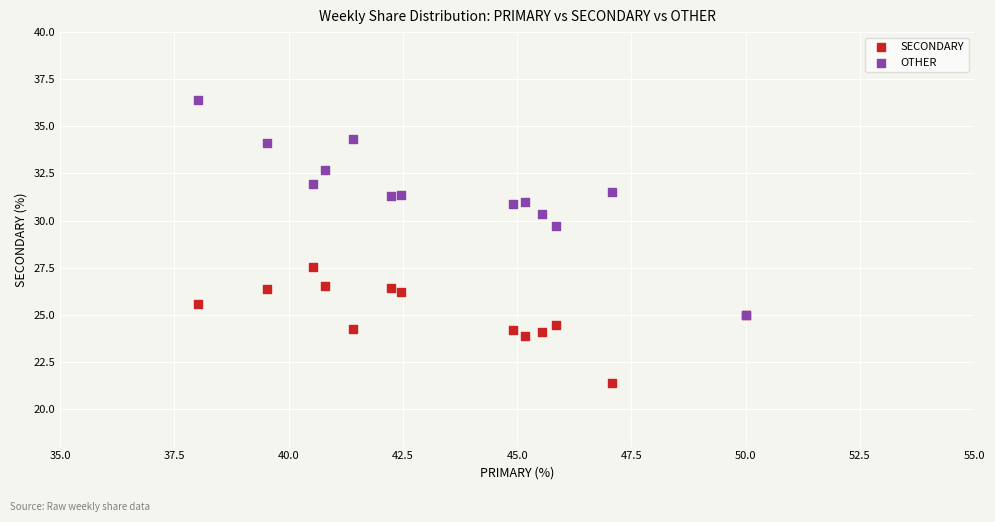

Across all series, what Y value is closest to 28?

27.5